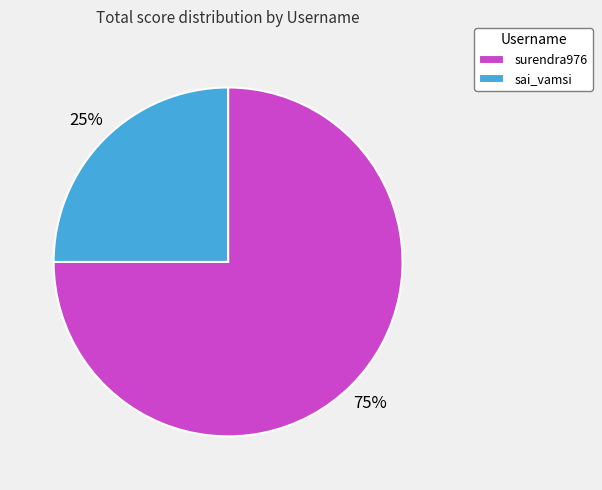

Is it true that surendra976 is 75% of the pie?

True